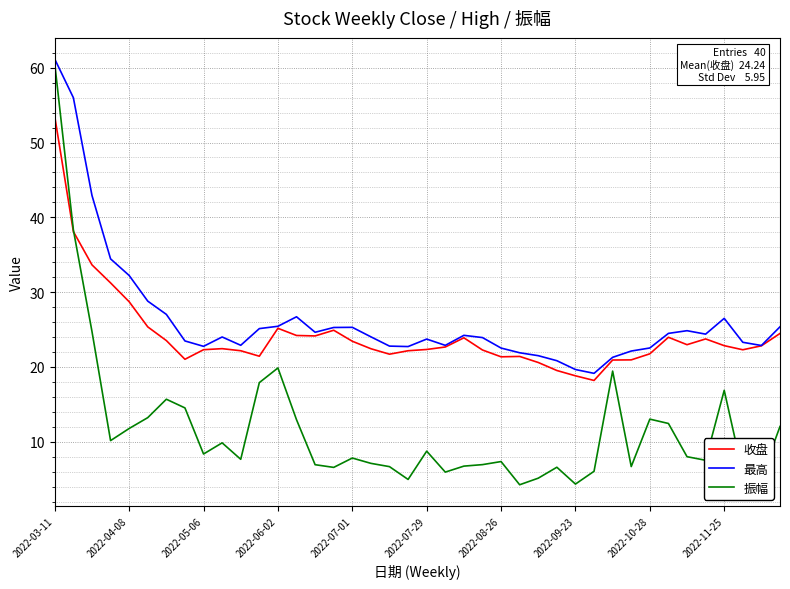

What is the average value of the 振幅 series?

11.9